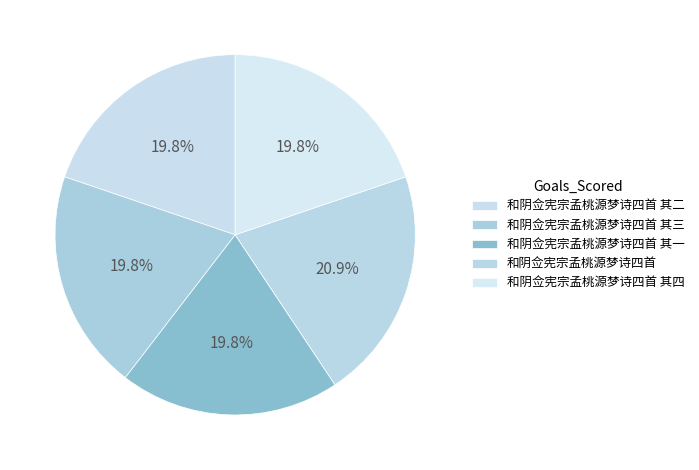

How many segments does this pie chart have?

5